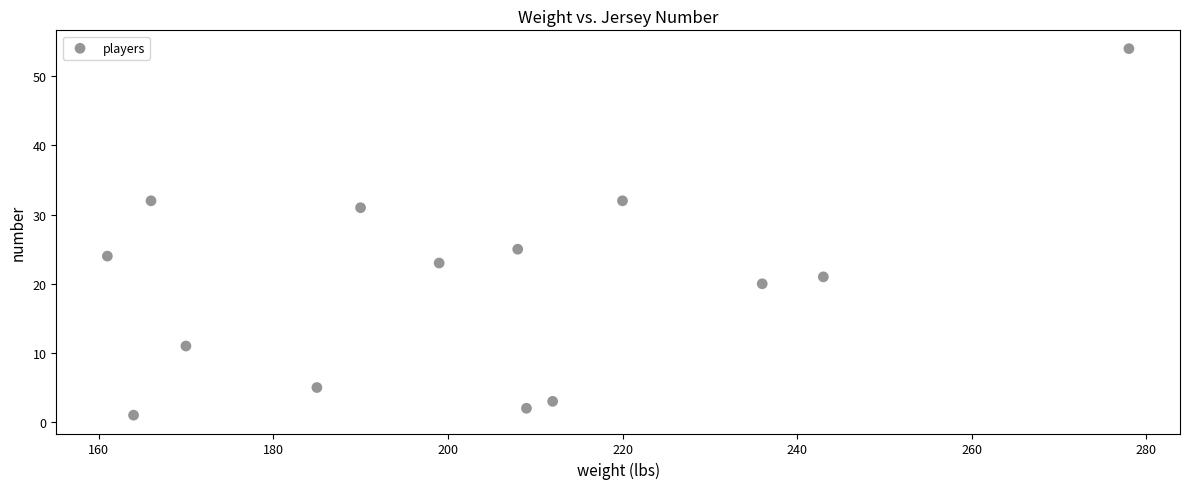

What is the range of X values (max minus min)?

117